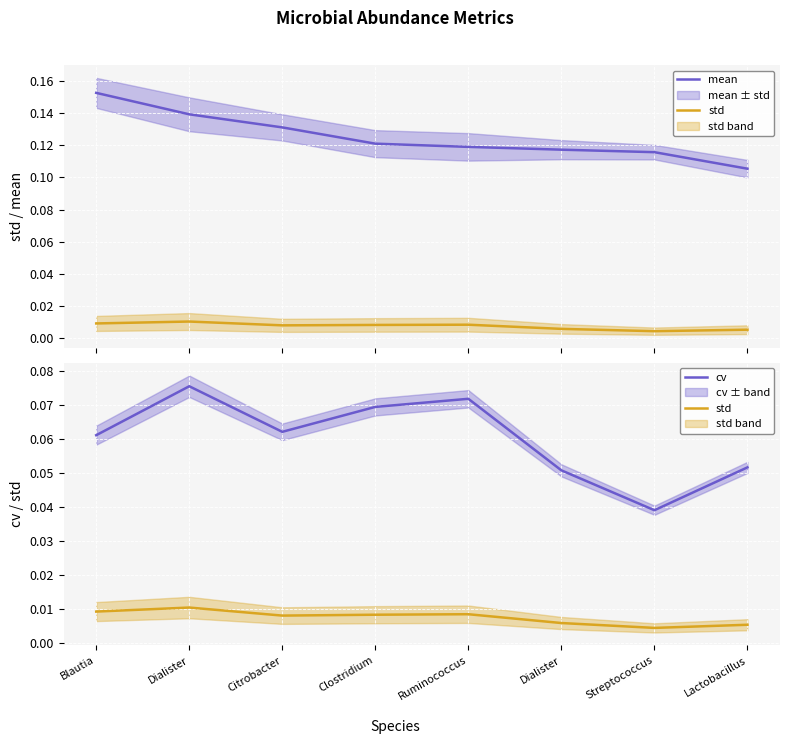

Count the number of categories in the chart.

8